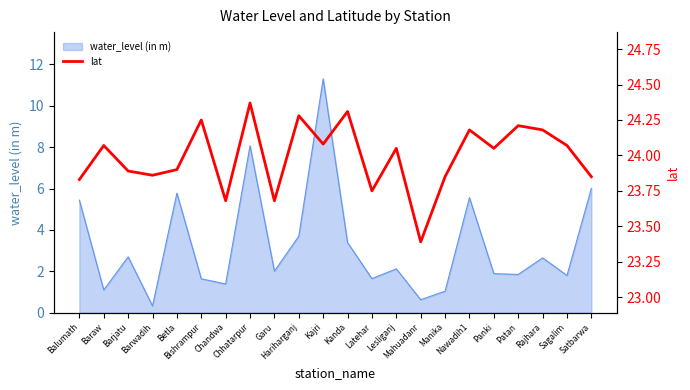

The value at Barjatu is 23.9. True or false?

True